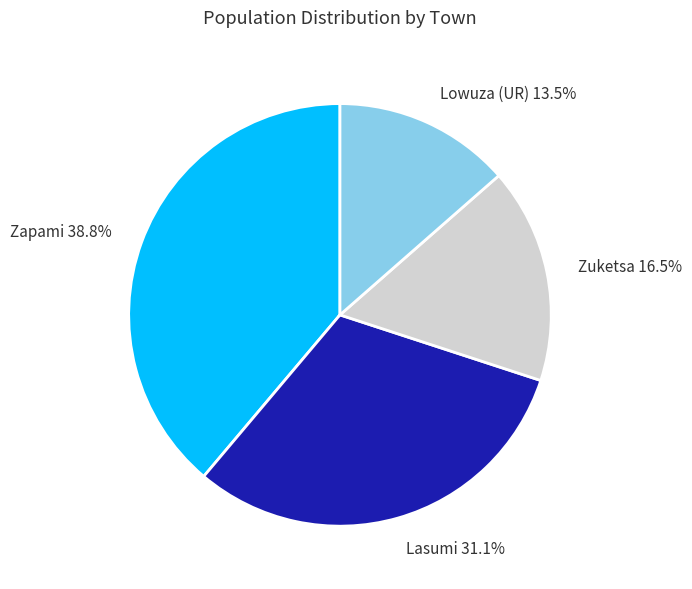

What percentage is the Zapami slice, to the nearest percent?

39%